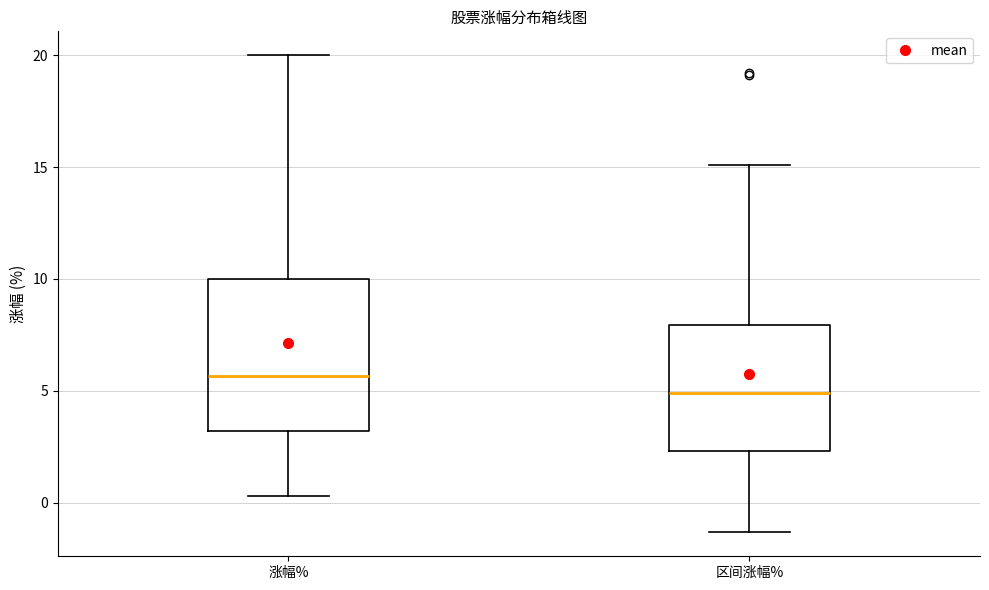

Comparing the boxes themselves (not the whiskers), which one is the tallest?

涨幅%